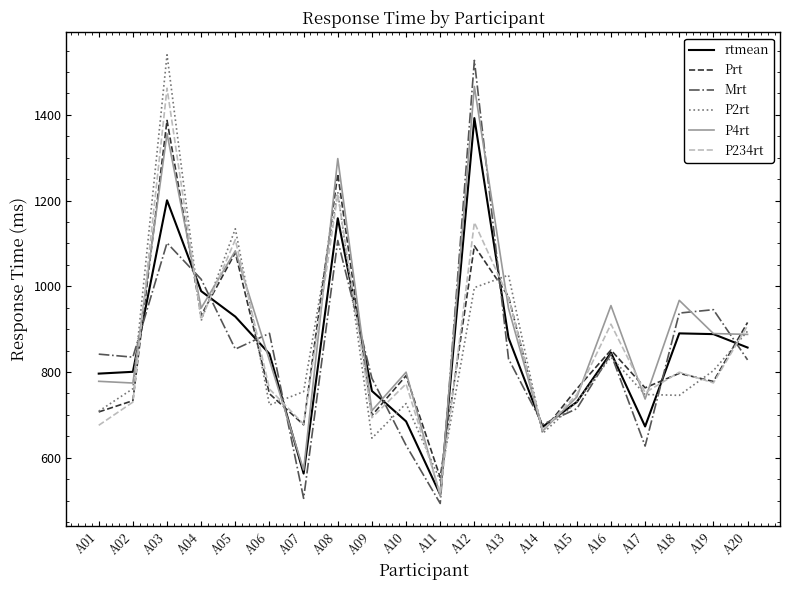

What is the minimum value shown in the chart?

493.2